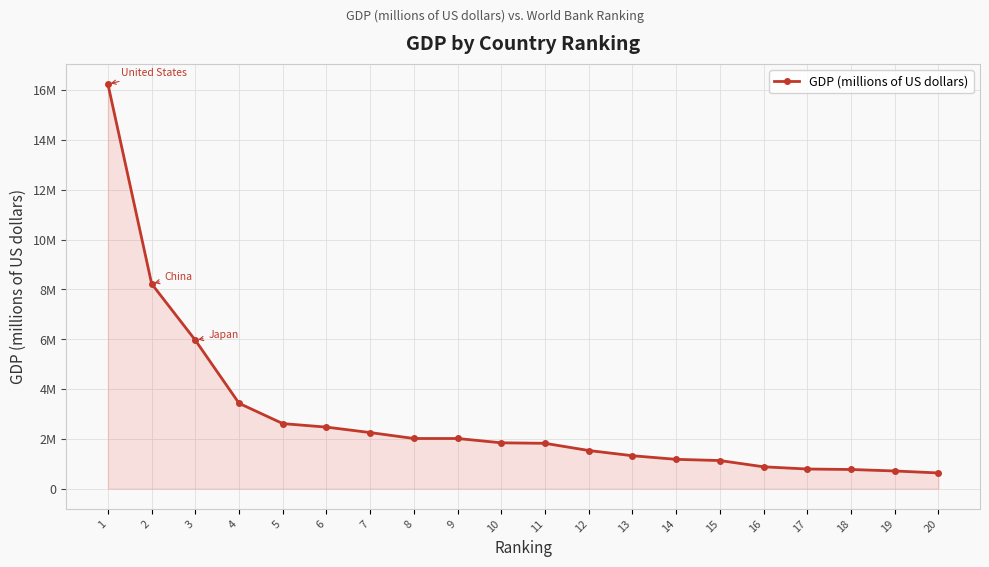

Does the chart have visible grid lines?

Yes